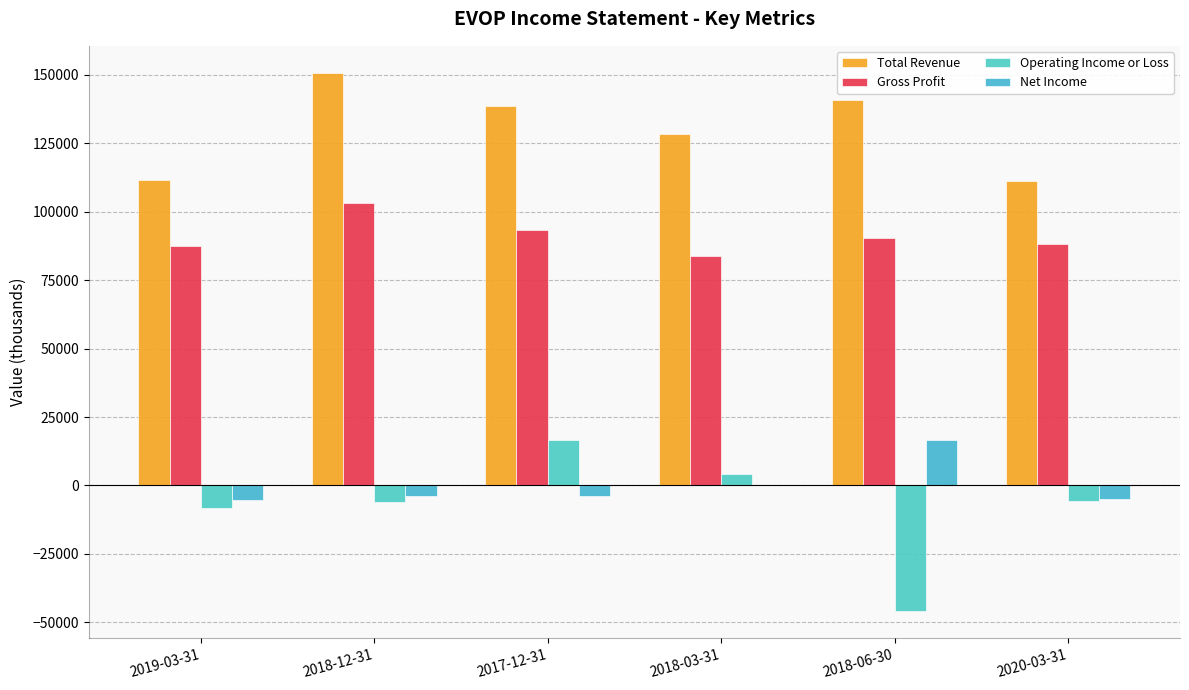

Which series has the widest spread of values?

Operating Income or Loss